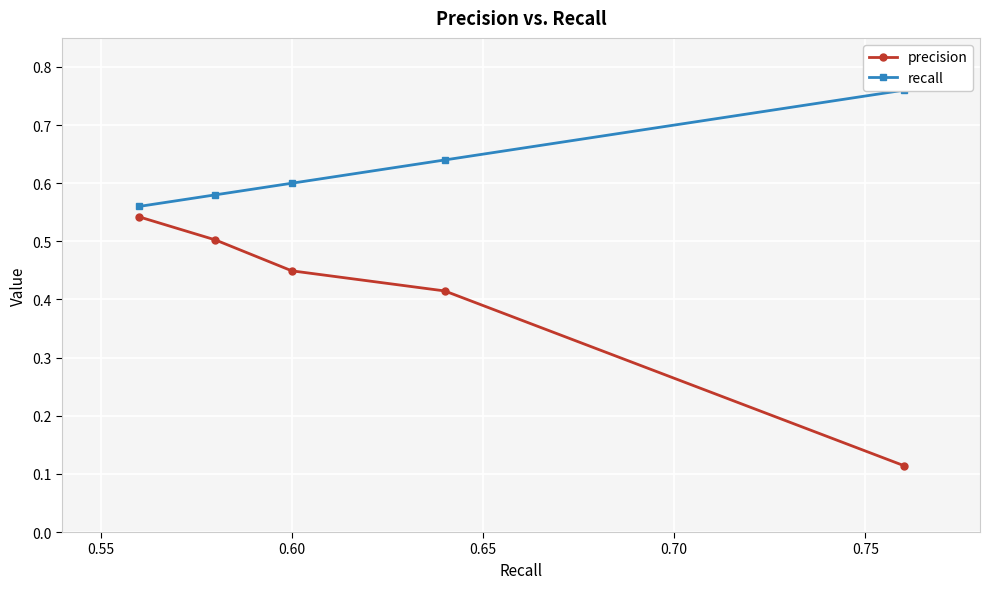

At how many categories does at least one series exceed 0?

5